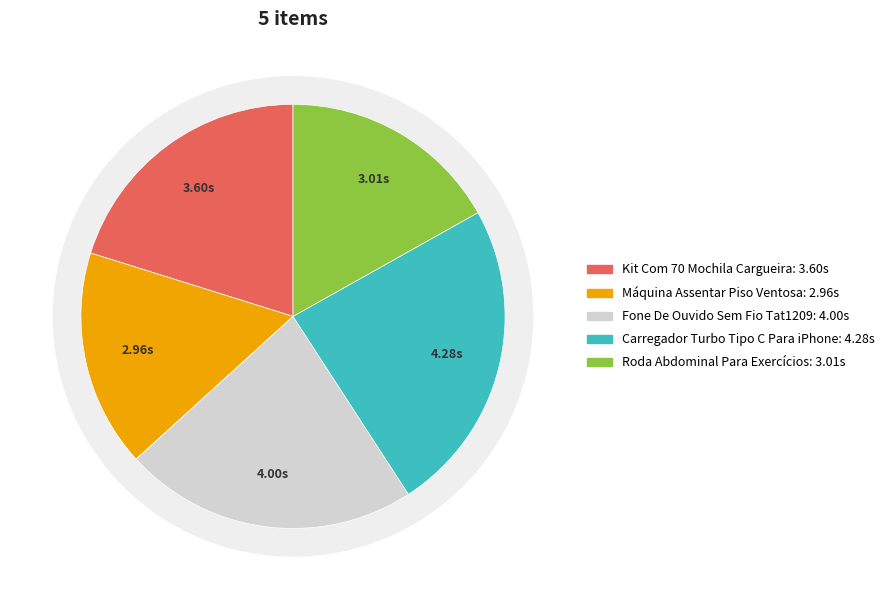

To the nearest percent, what is the combined percentage of Carregador Turbo Tipo C Para iPhone and Roda Abdominal Para Exercícios?

41%